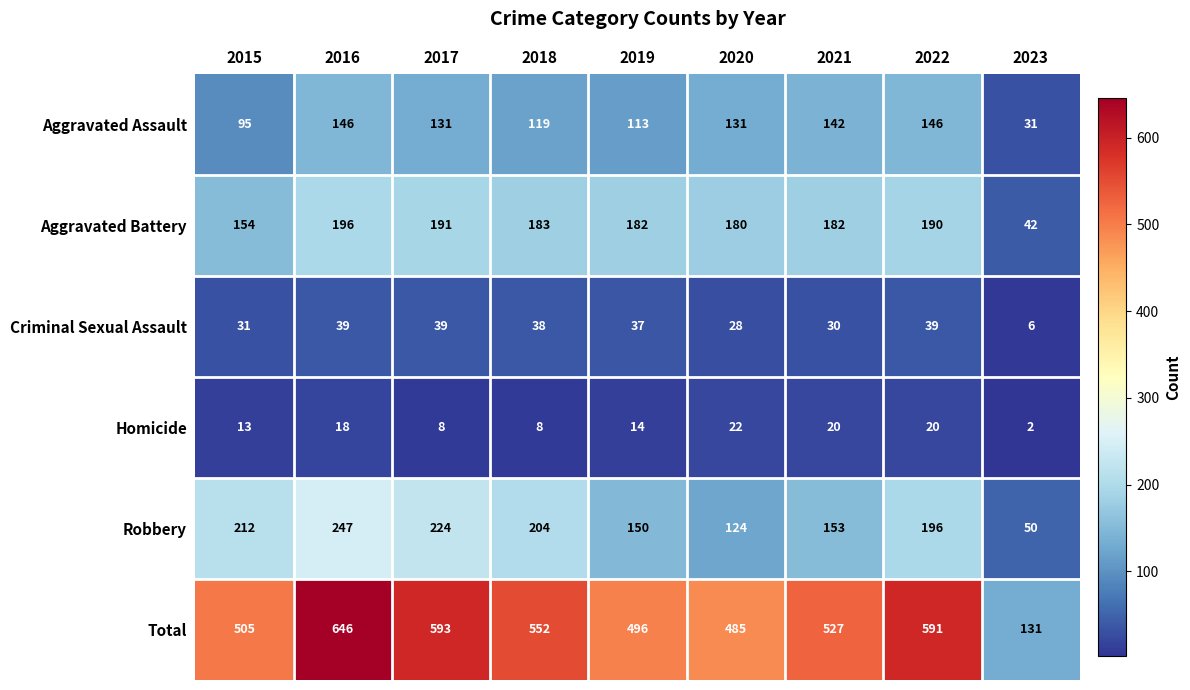

What is the average value of the Criminal Sexual Assault series?

32